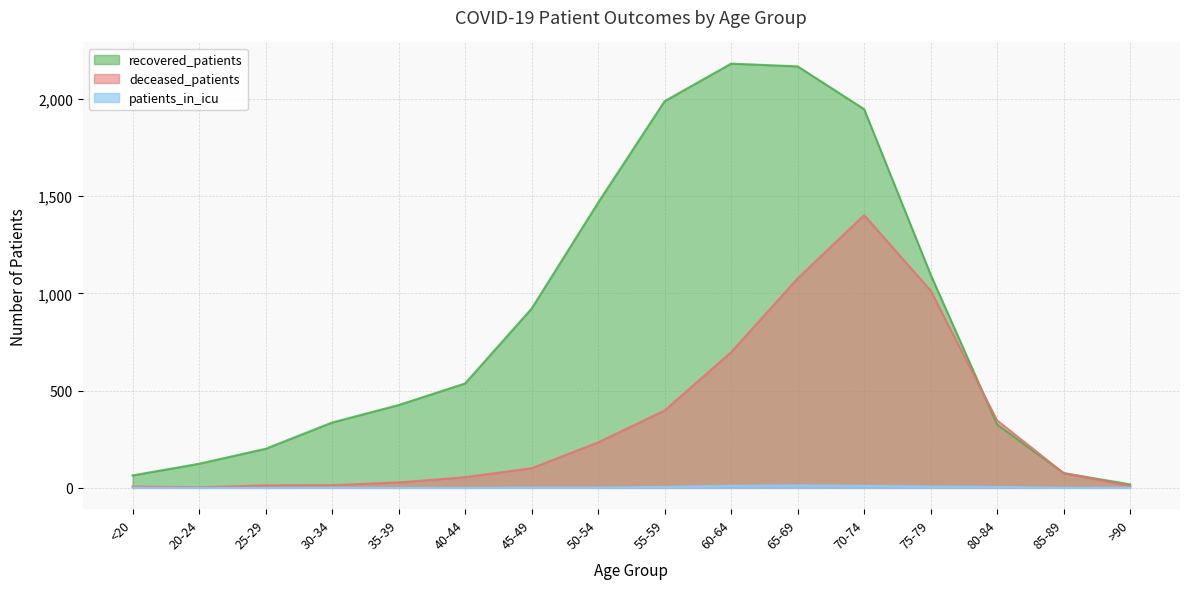

Does the chart have visible grid lines?

Yes